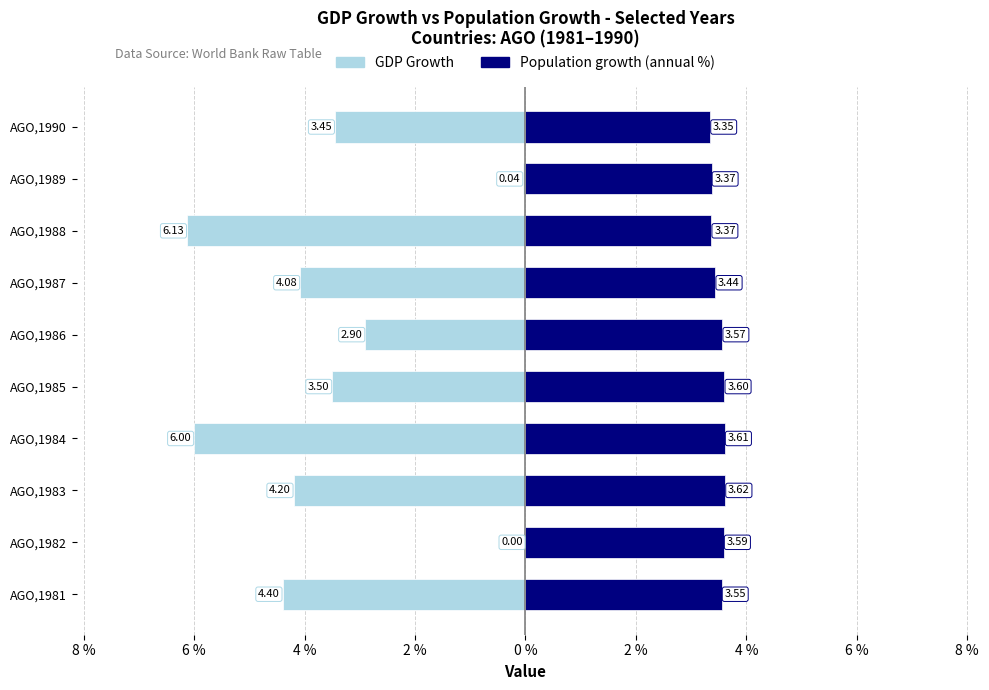

Which series has the largest range (max minus min)?

GDP Growth